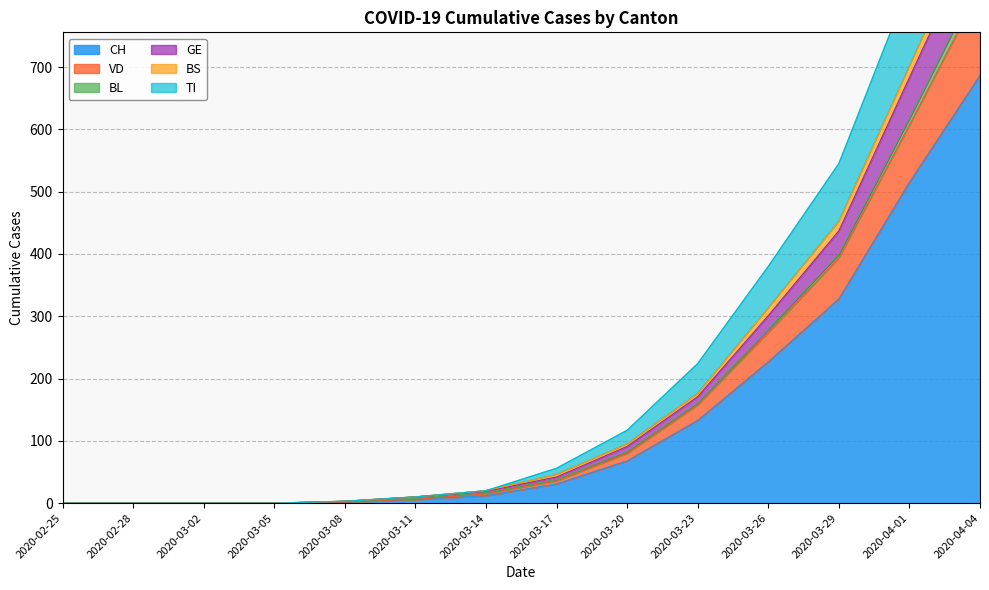

Where is CH nearest to the value 343?

2020-03-29